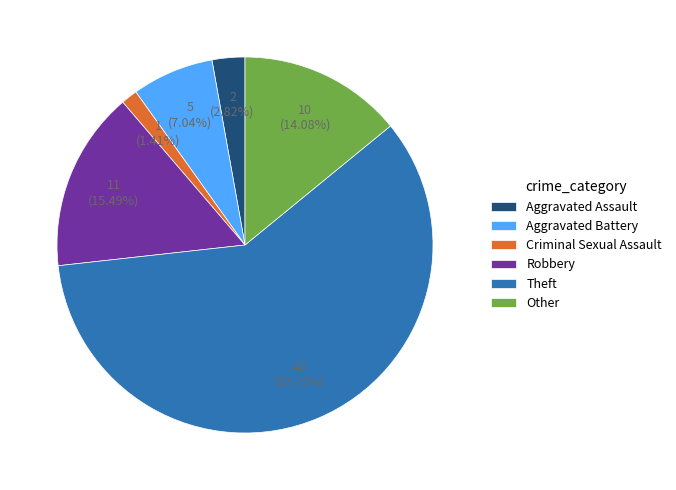

Does Theft account for over 50% of the chart?

Yes